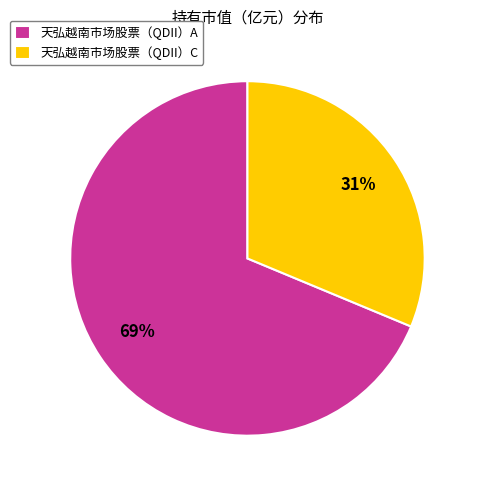

To the nearest percent, what percentage of the pie is 天弘越南市场股票（QDII）A?

69%